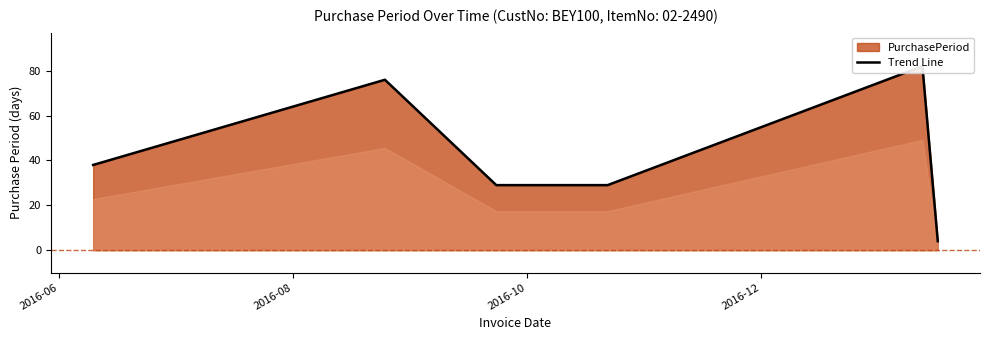

How many points are higher than both their immediate neighbors (excluding endpoints)?

2